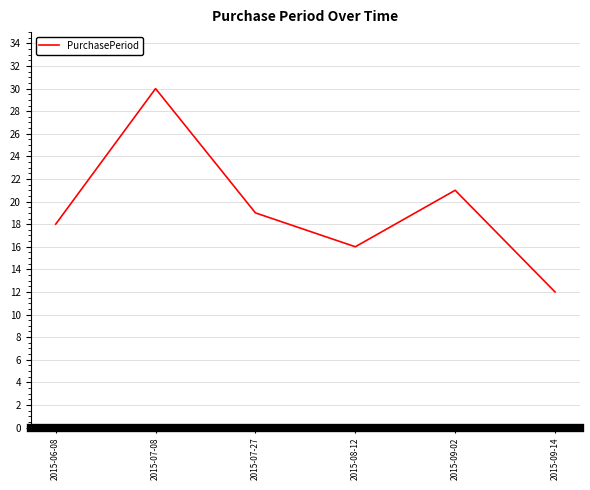

How many values are between 16 and 21?

4